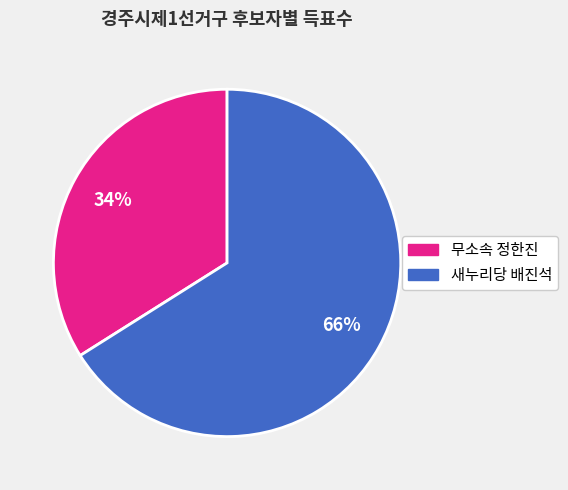

Approximately how many times larger is the value at 새누리당 배진석 compared to 무소속 정한진?

1.9